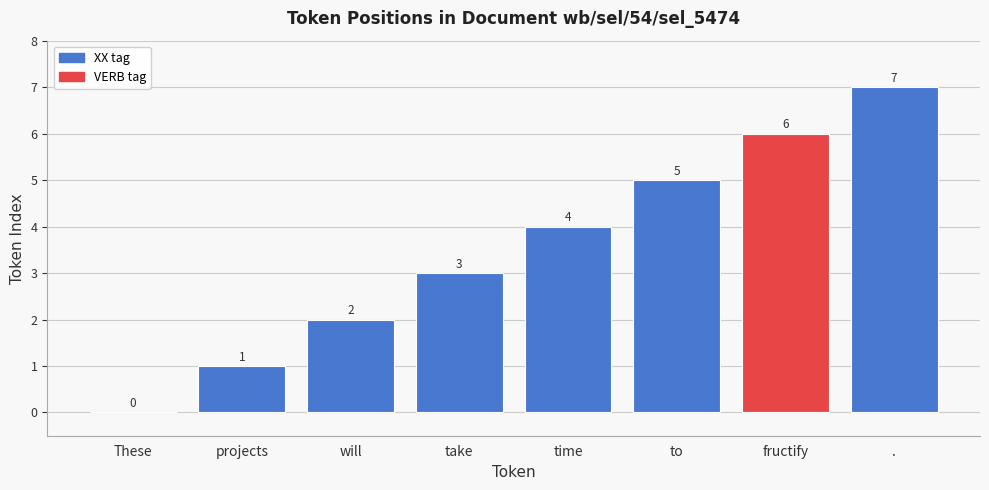

The value at take is 3. True or false?

True